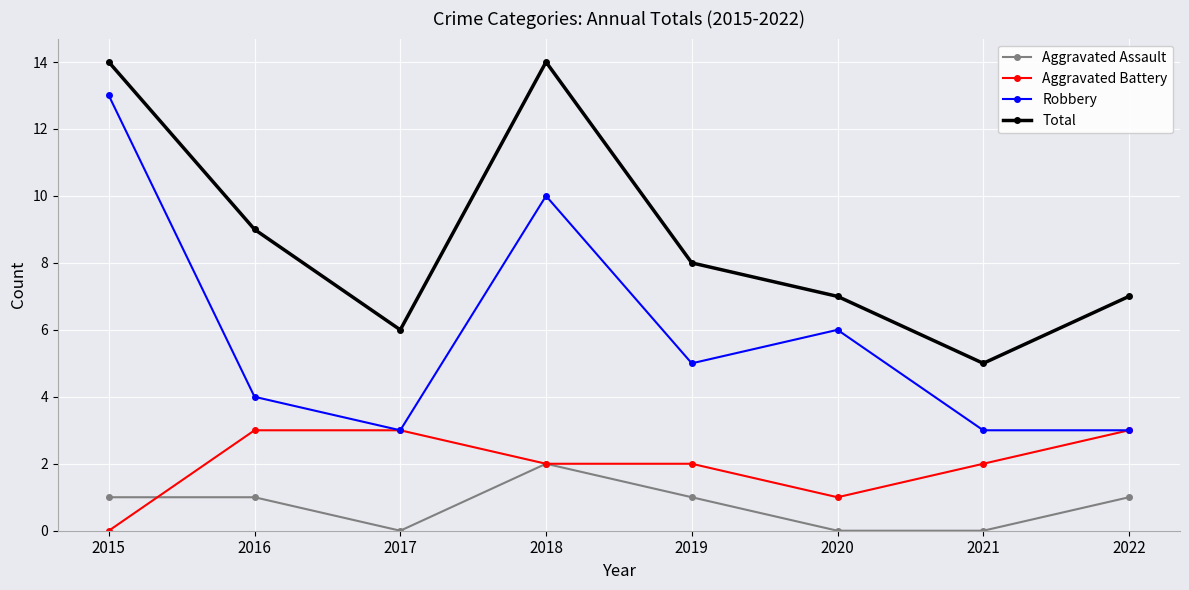

The value of Aggravated Assault at 2017 is 0. True or false?

True